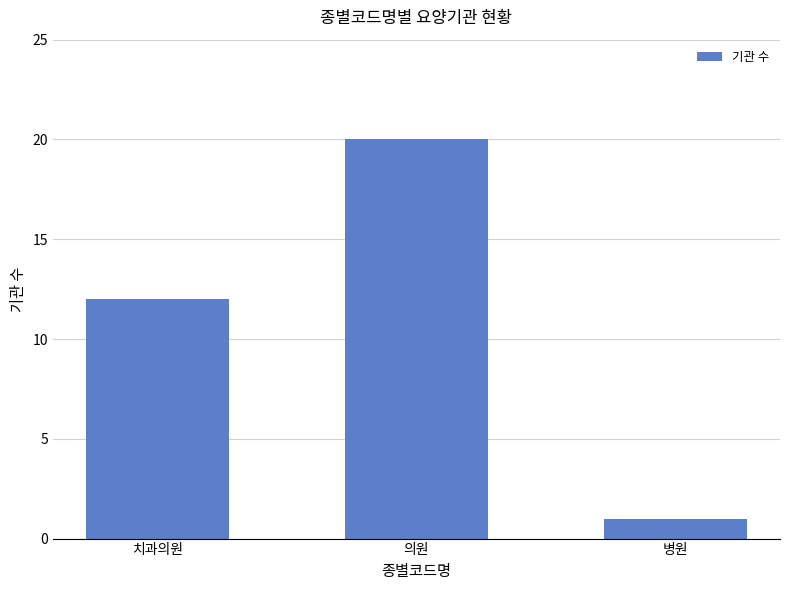

What value does the data have at 치과의원?

12